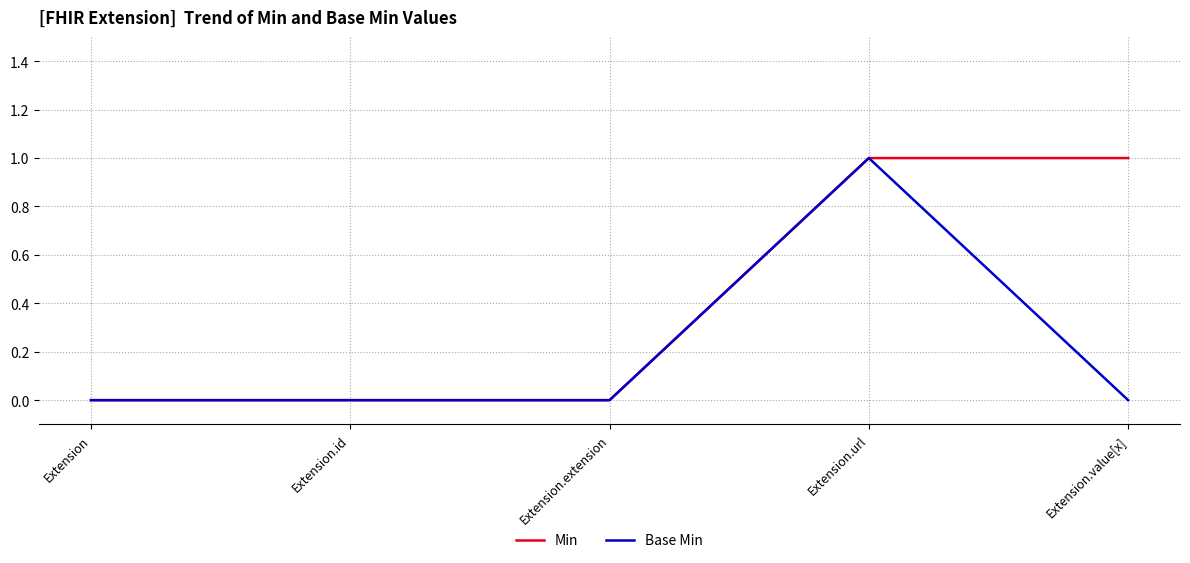

At which label does Base Min reach its peak?

Extension.url